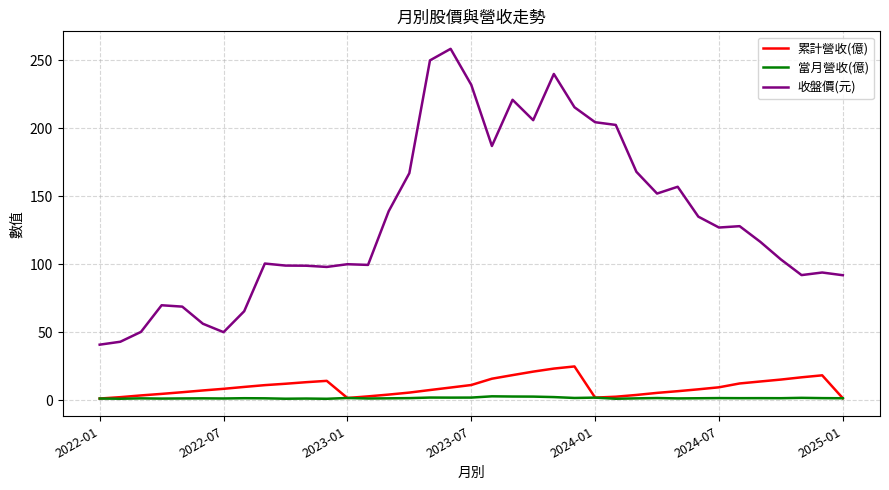

Which series has the largest total across all categories?

收盤價(元)